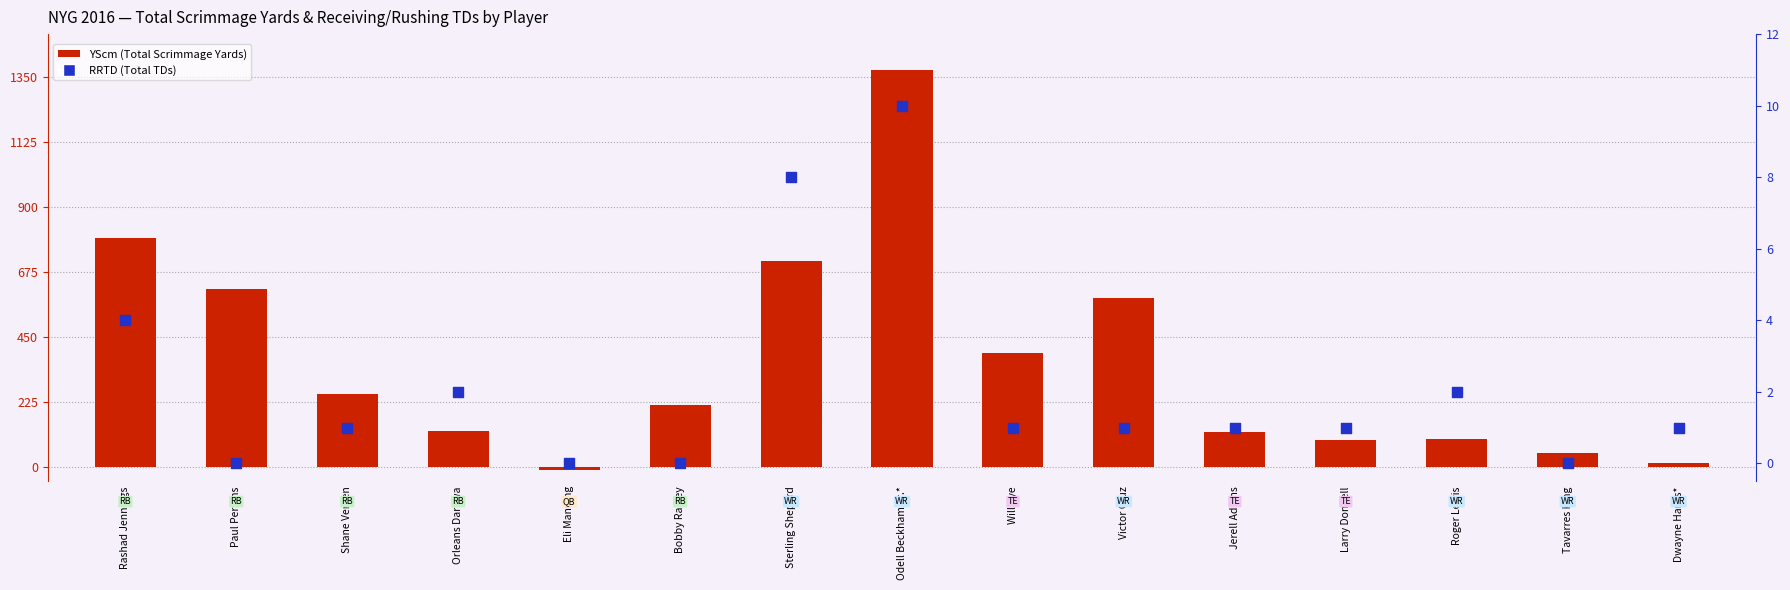

Which series has the largest total across all categories?

YScm (Total Scrimmage Yards)